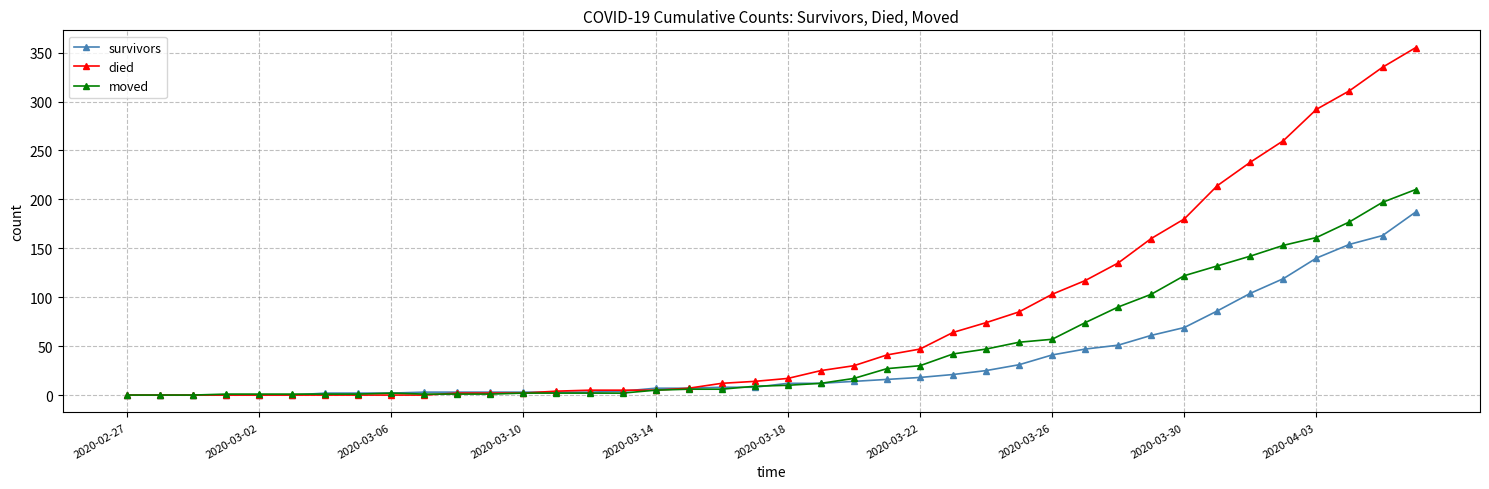

What is the highest value of the died series?

355